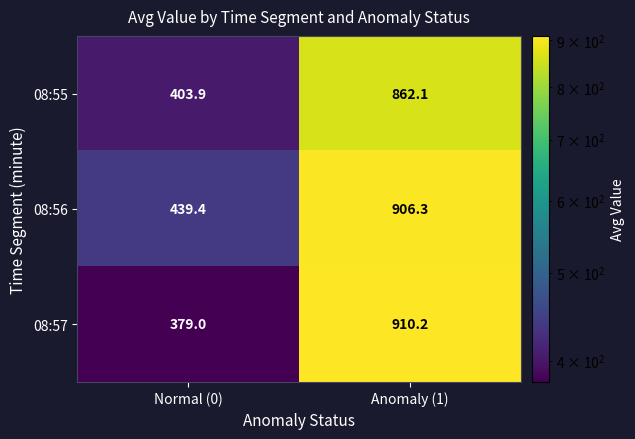

Which series changed the most between Normal (0) and Anomaly (1)?

08:57